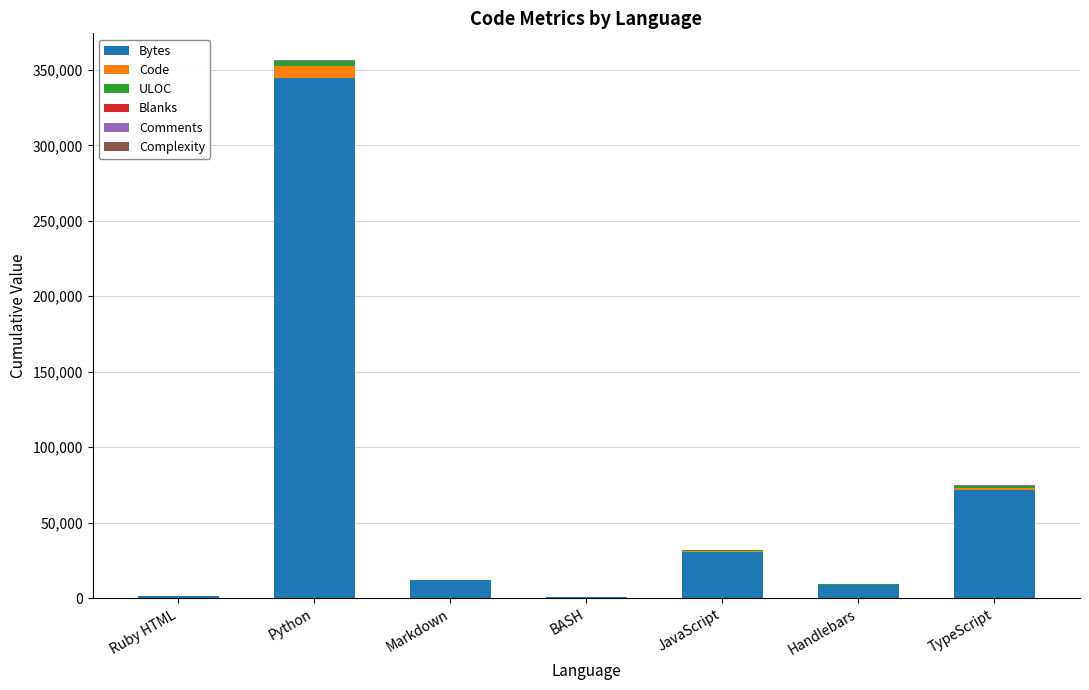

Does the chart contain stacked bars?

Yes